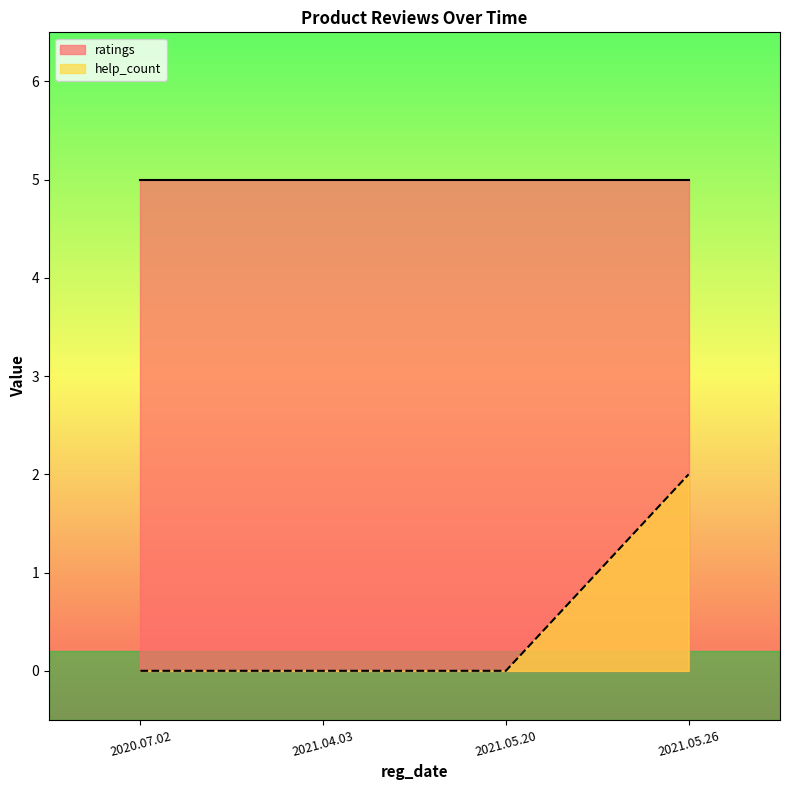

What is the sum of the values at 2021.05.26 and 2021.05.20?

2